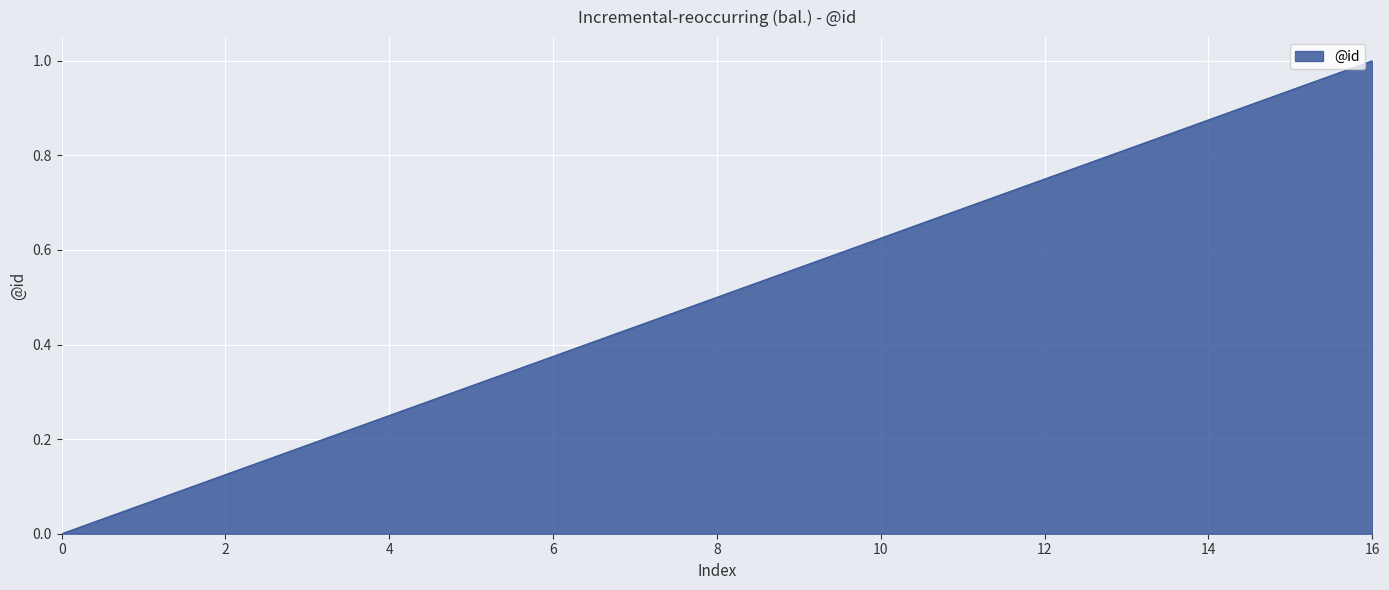

What is the difference between the maximum and minimum values?

1.0